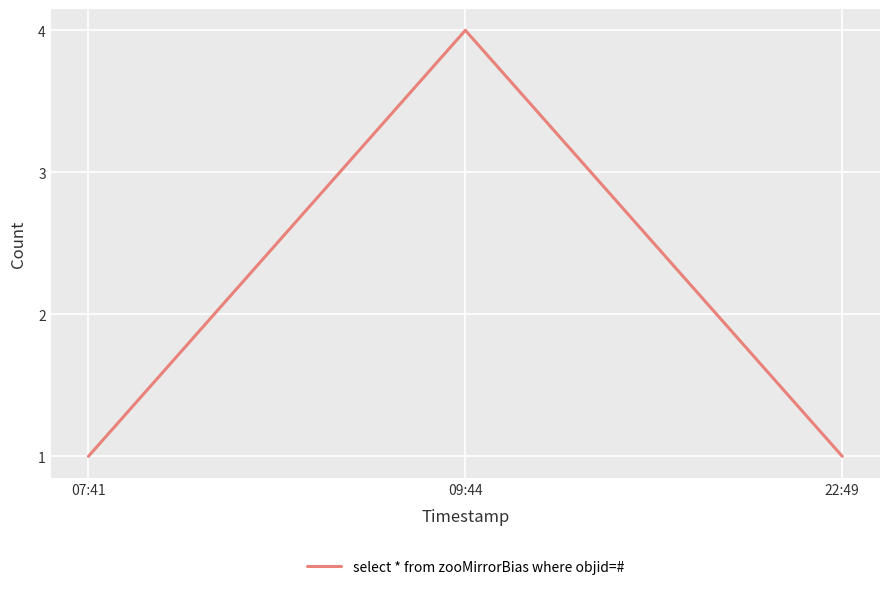

Which has a higher value, 09:44 or 22:49?

09:44